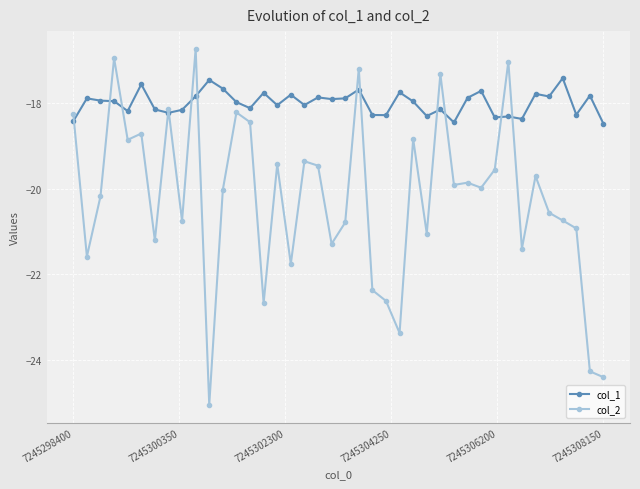

What is the value of the col_1 point at the 12th from the left?

-17.7